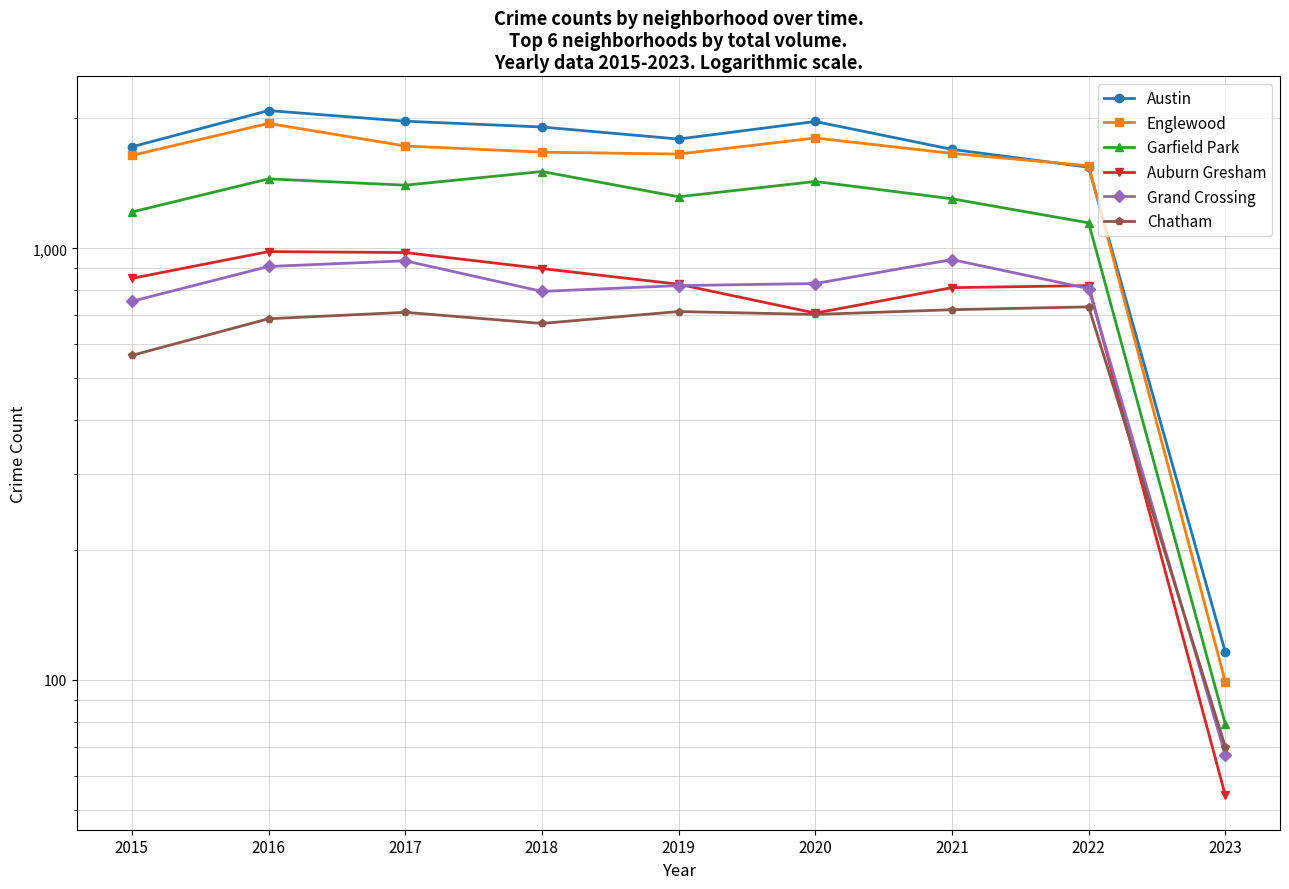

Count the number of categories in the chart.

9